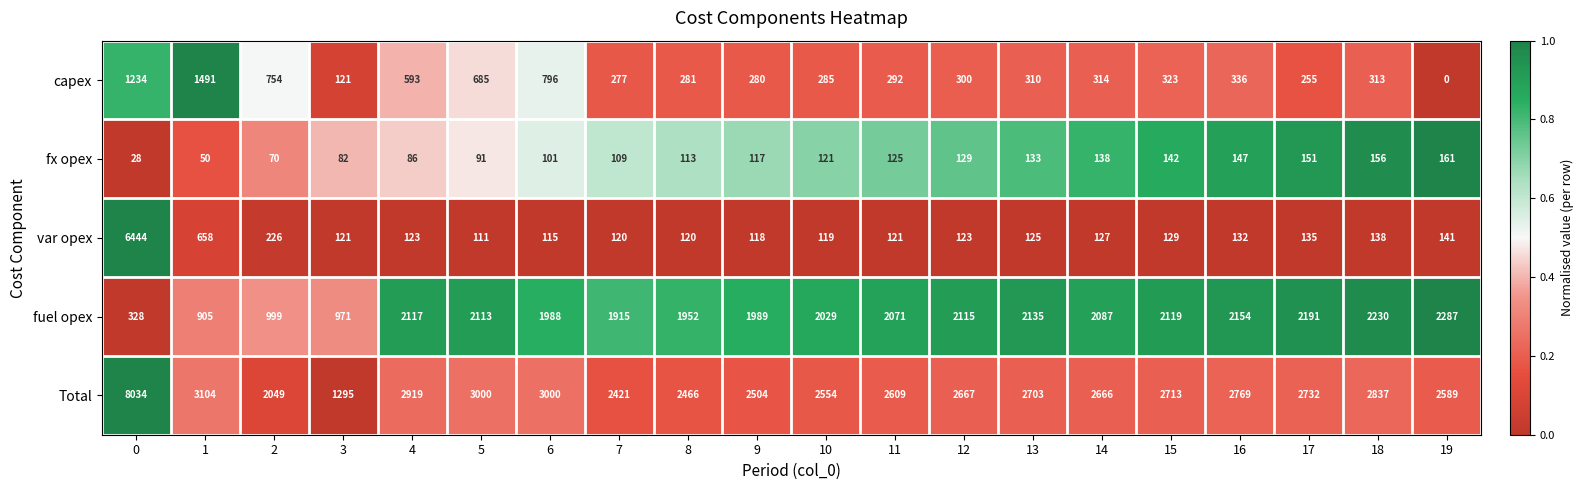

The value of fuel opex at 6 is 1126. True or false?

False